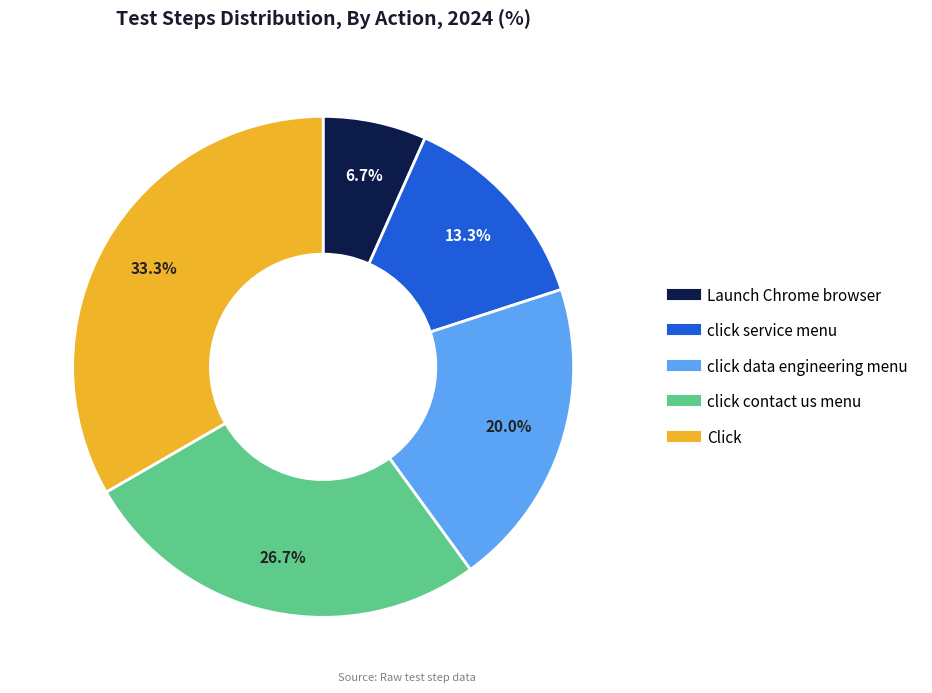

To the nearest percent, what percentage of the pie is Launch Chrome browser?

7%